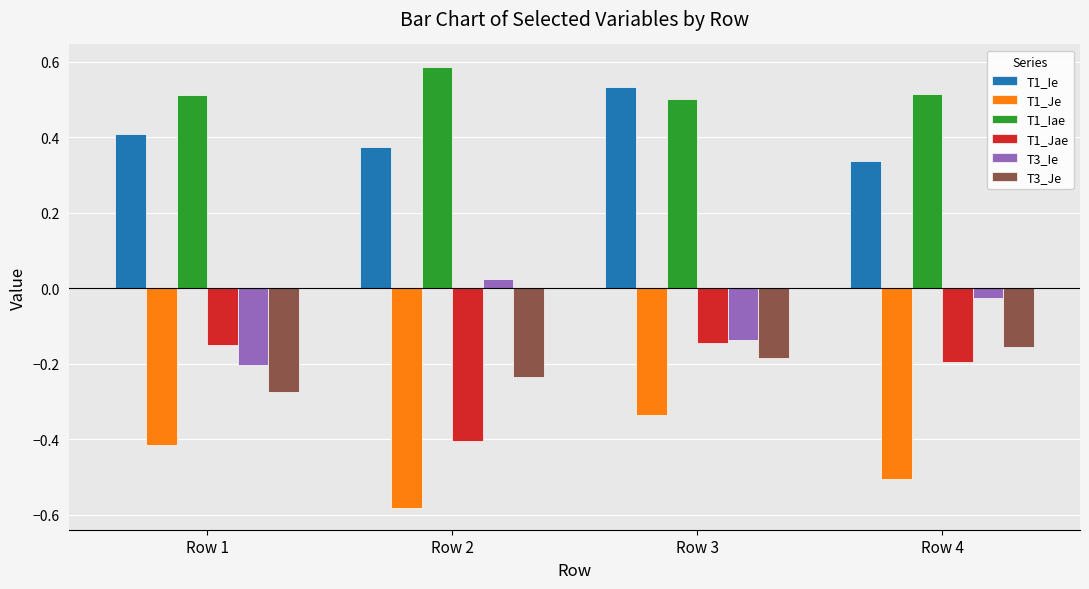

True or false: T1_Iae has a value of 0.6 at Row 2.

True